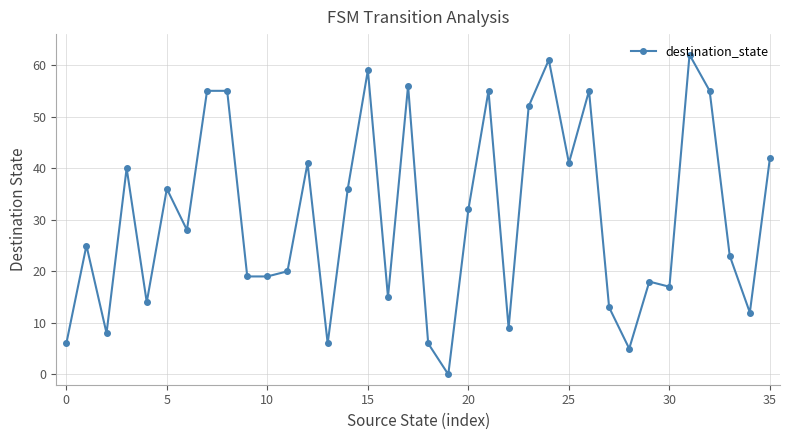

What is the value of the 11th point from the left?

19